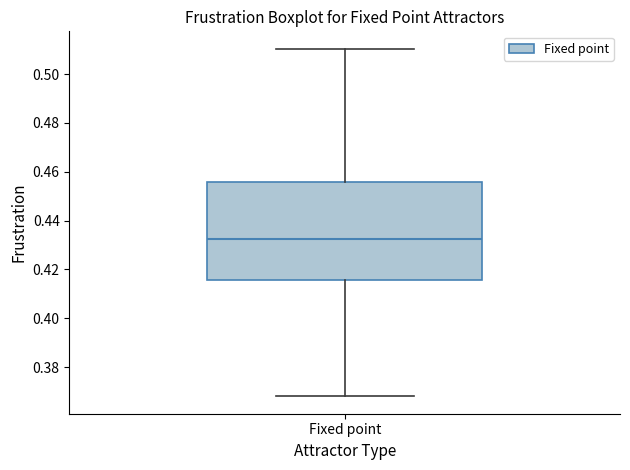

Read this box plot against the y-axis: the position of the median line, the range covered by the box, and the ends of both whiskers. The values are not printed on the chart, so give them approximately, as read against the axis.

median 0.432, box 0.416 to 0.456, whiskers 0.368 to 0.510